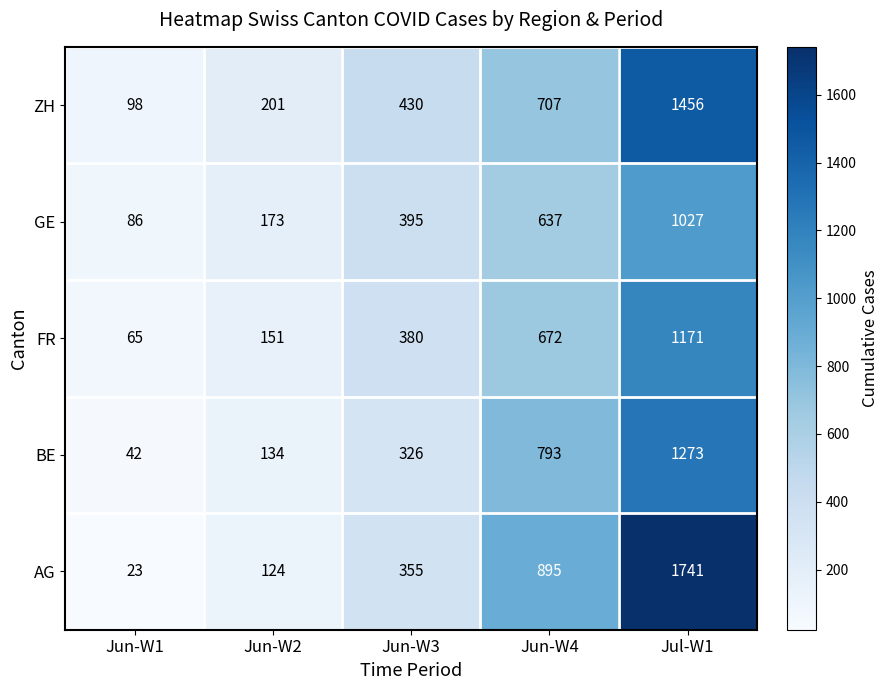

The value of AG at Jun-W2 is 206. True or false?

False